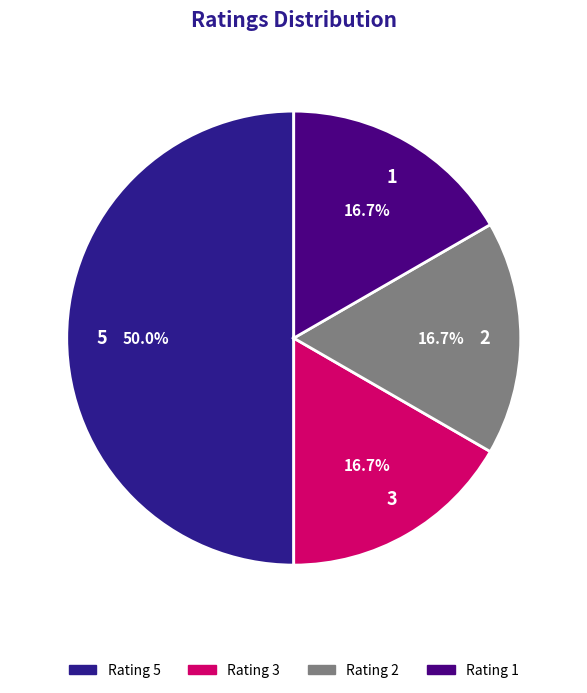

What percentage is NOT represented by 1?

83.3%